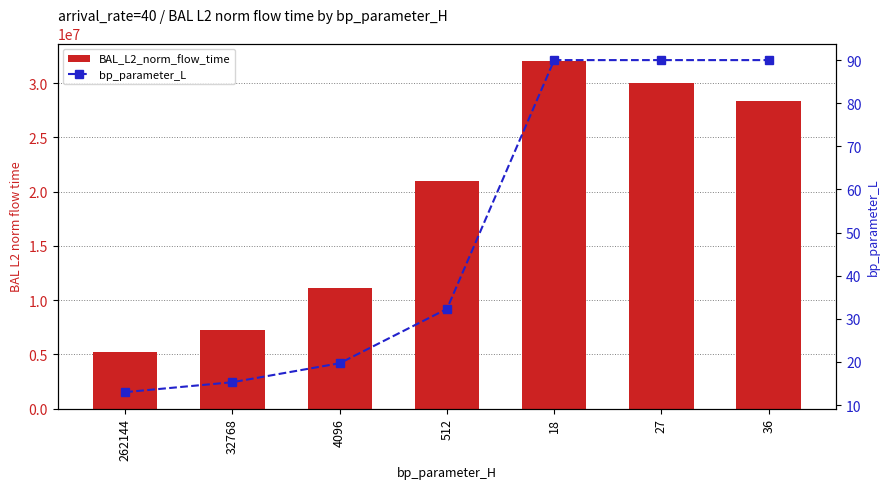

What position from the left is 262144?

1